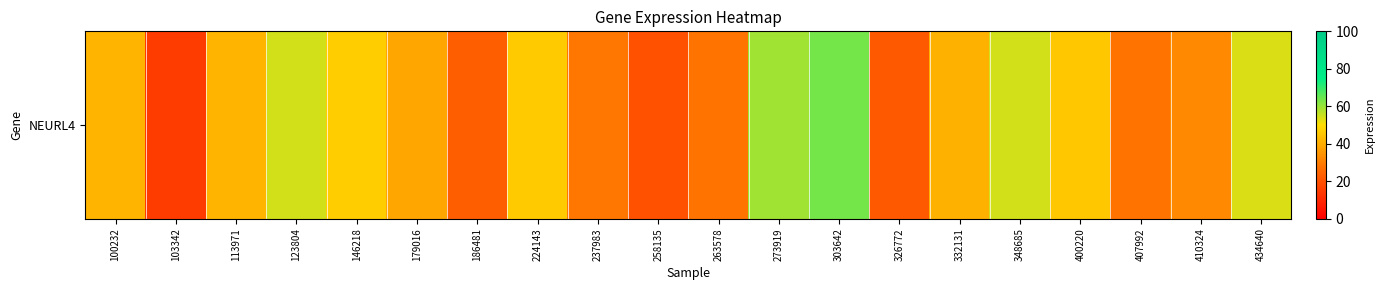

What is the difference between the second highest and minimum values?

44.2